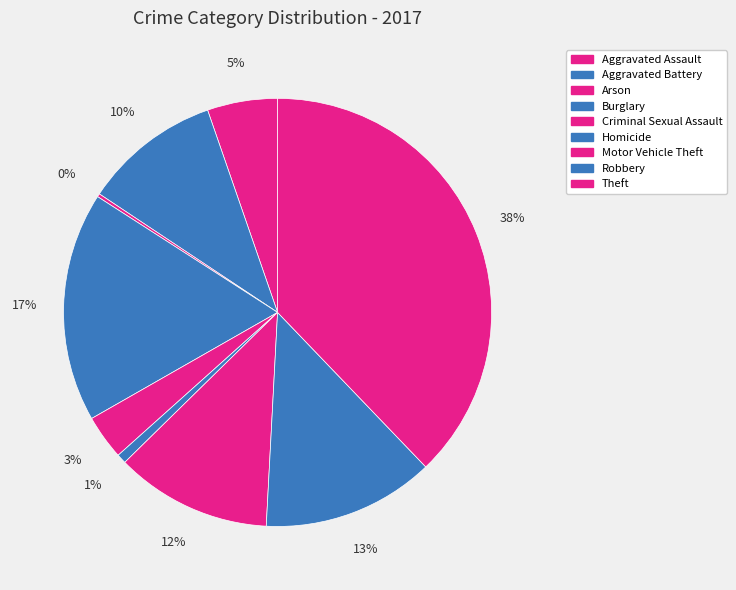

Rank the categories by value from highest to lowest.

Theft, Burglary, Robbery, Motor Vehicle Theft, Aggravated Battery, Aggravated Assault, Criminal Sexual Assault, Homicide, Arson